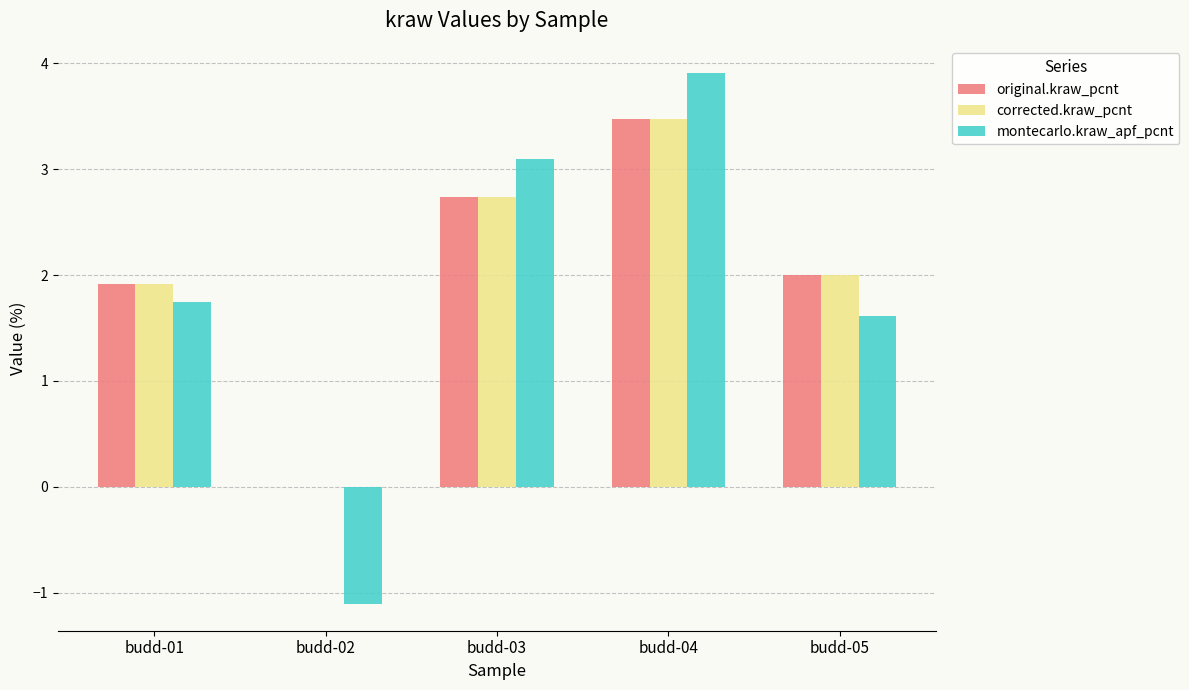

What is the sum of all corrected.kraw_pcnt values?

10.1